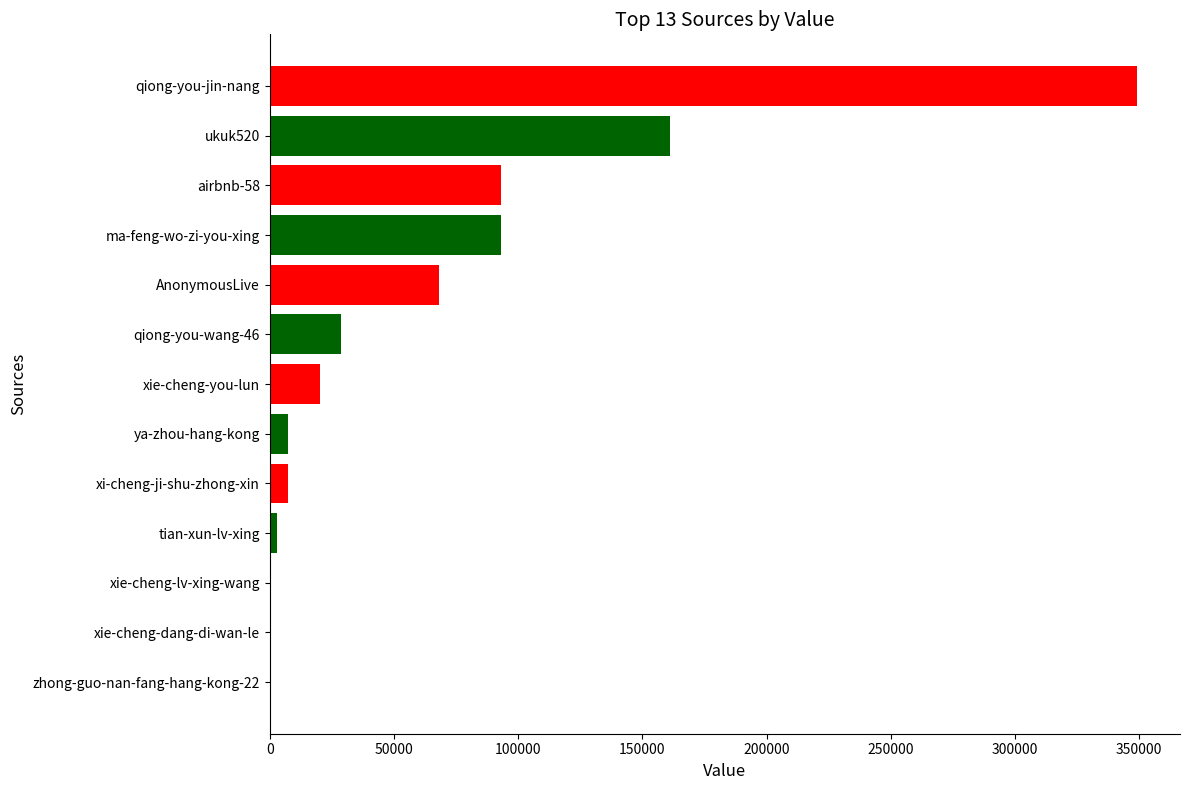

Where is the data nearest to the value 174576?

ukuk520